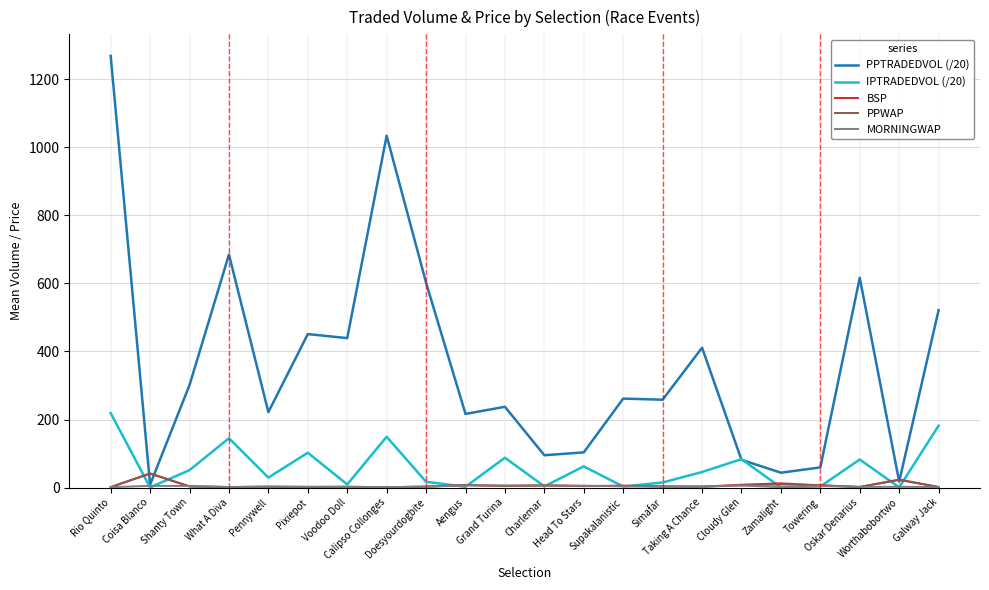

How many lines are shown in the chart?

5